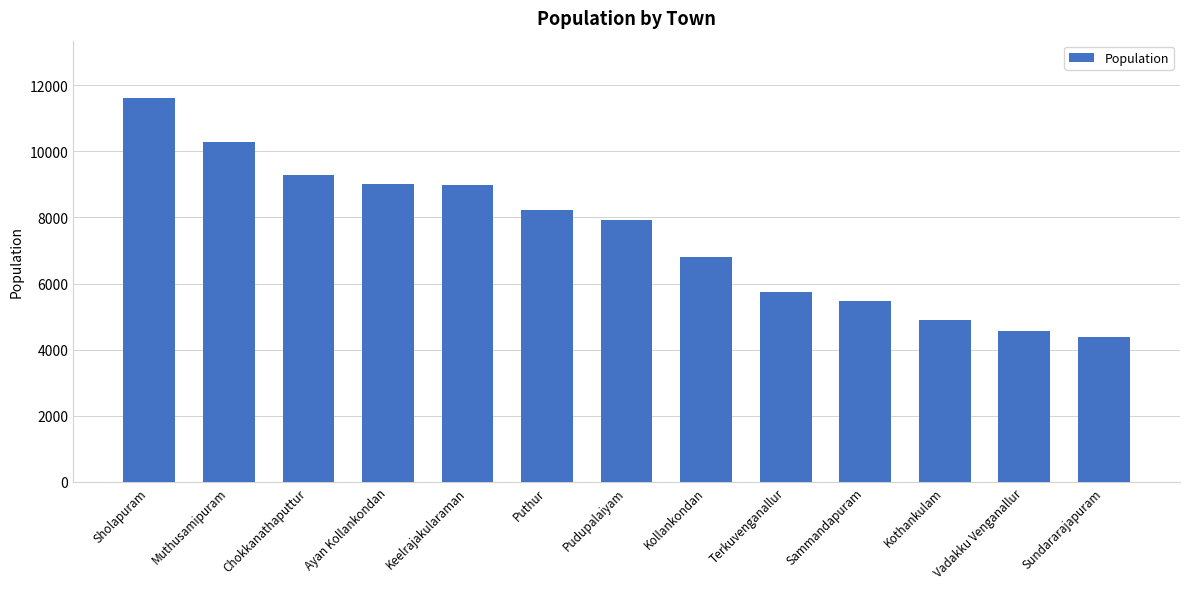

Is it true that the value at Terkuvenganallur is 5745?

True